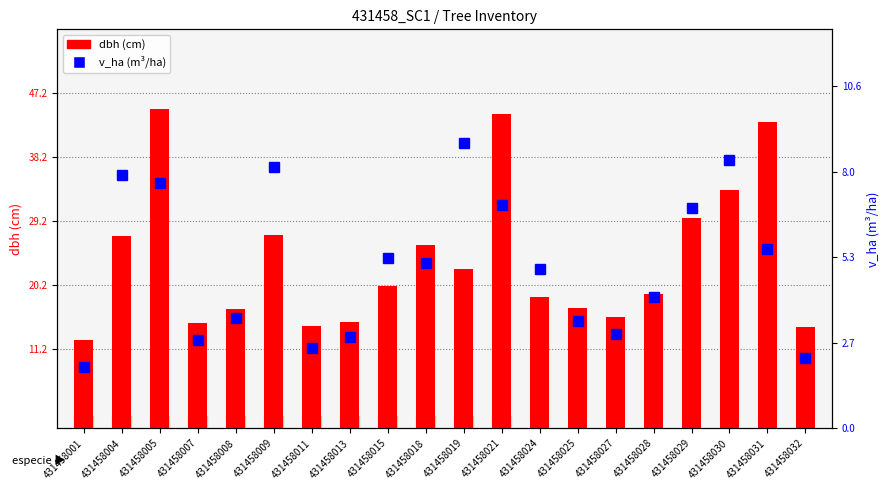

How many data points in v_ha (m³/ha) are less than 5?

10